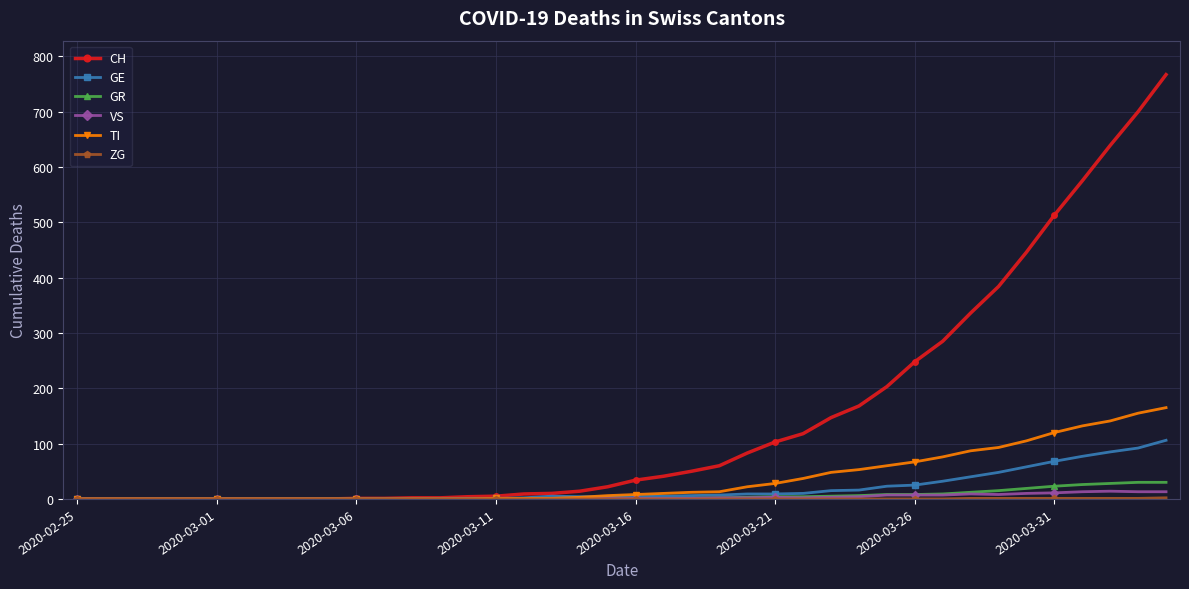

Is this an area chart (filled region under the line)?

No